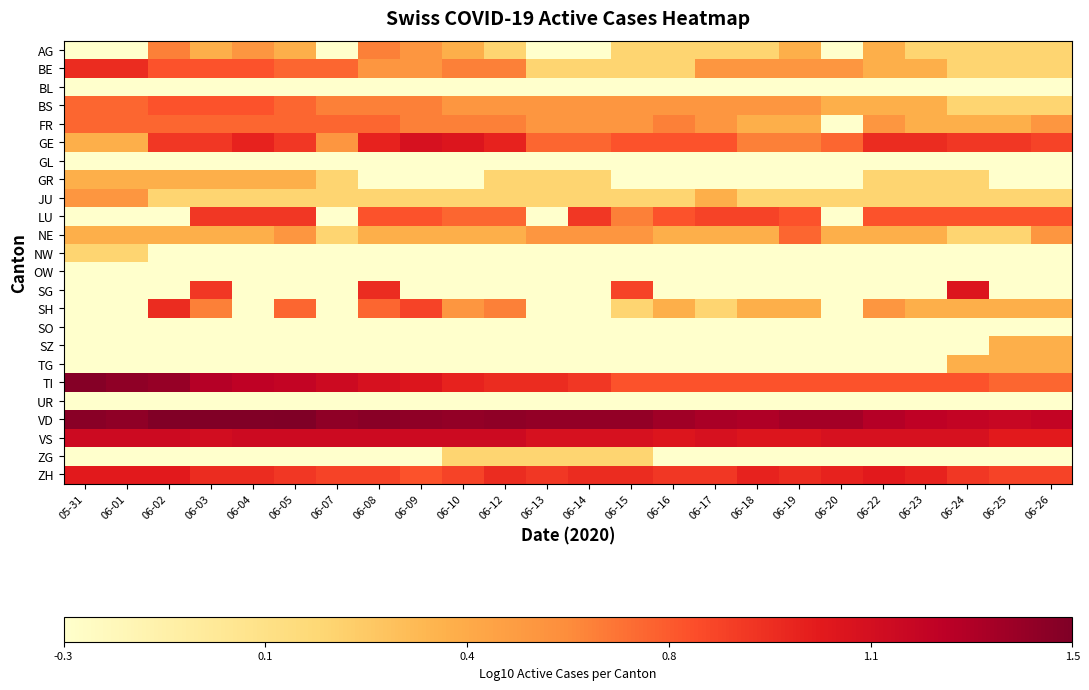

At how many categories does at least one series exceed 0?

24